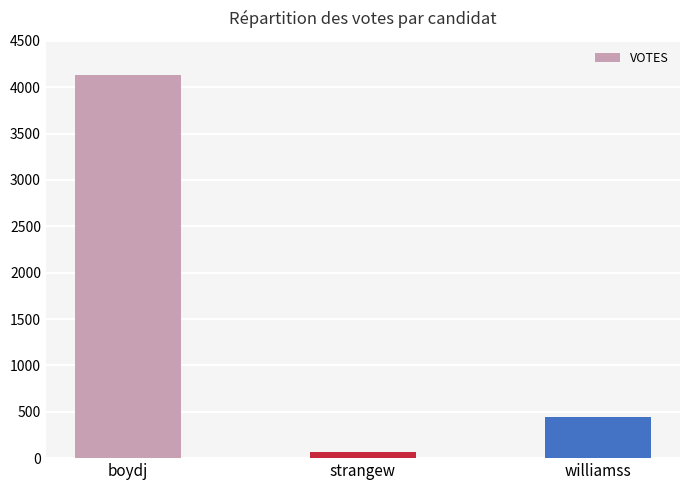

At which category does the chart reach its peak across all series?

boydj